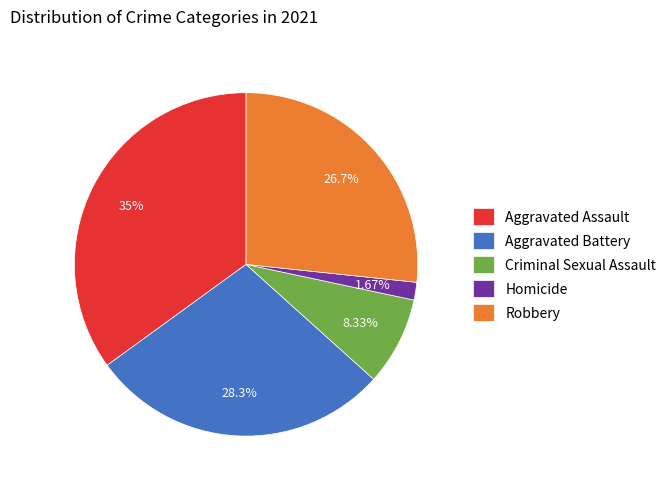

Do Aggravated Assault and Aggravated Battery together represent more than half of the pie?

Yes